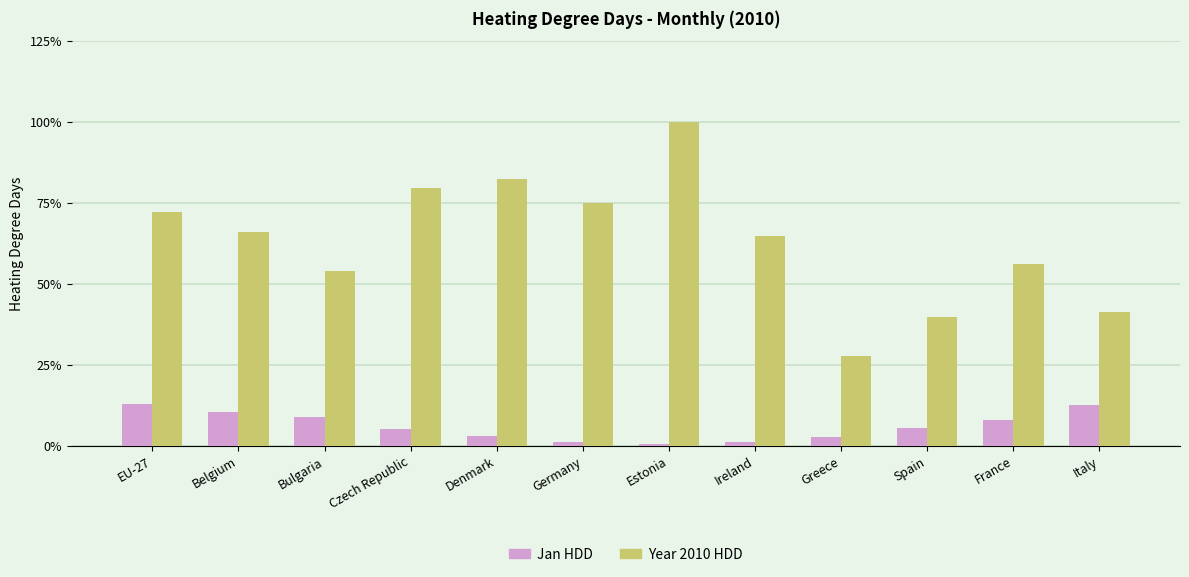

What is the total value across all series at Bulgaria?

62.6